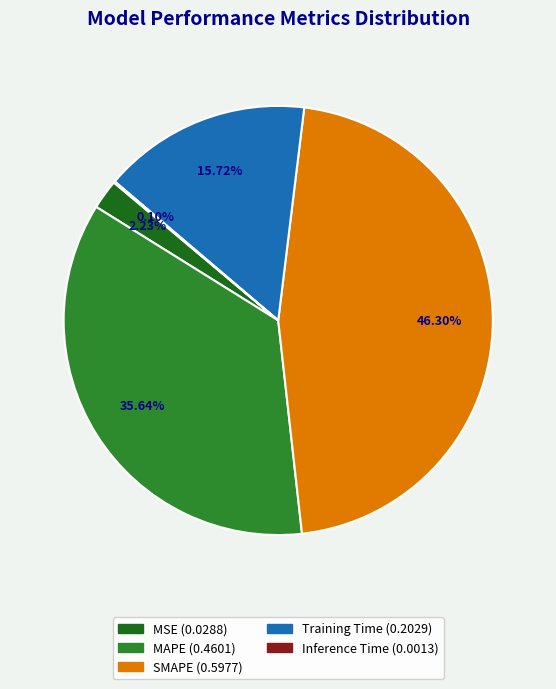

What is the largest slice in the pie chart?

SMAPE